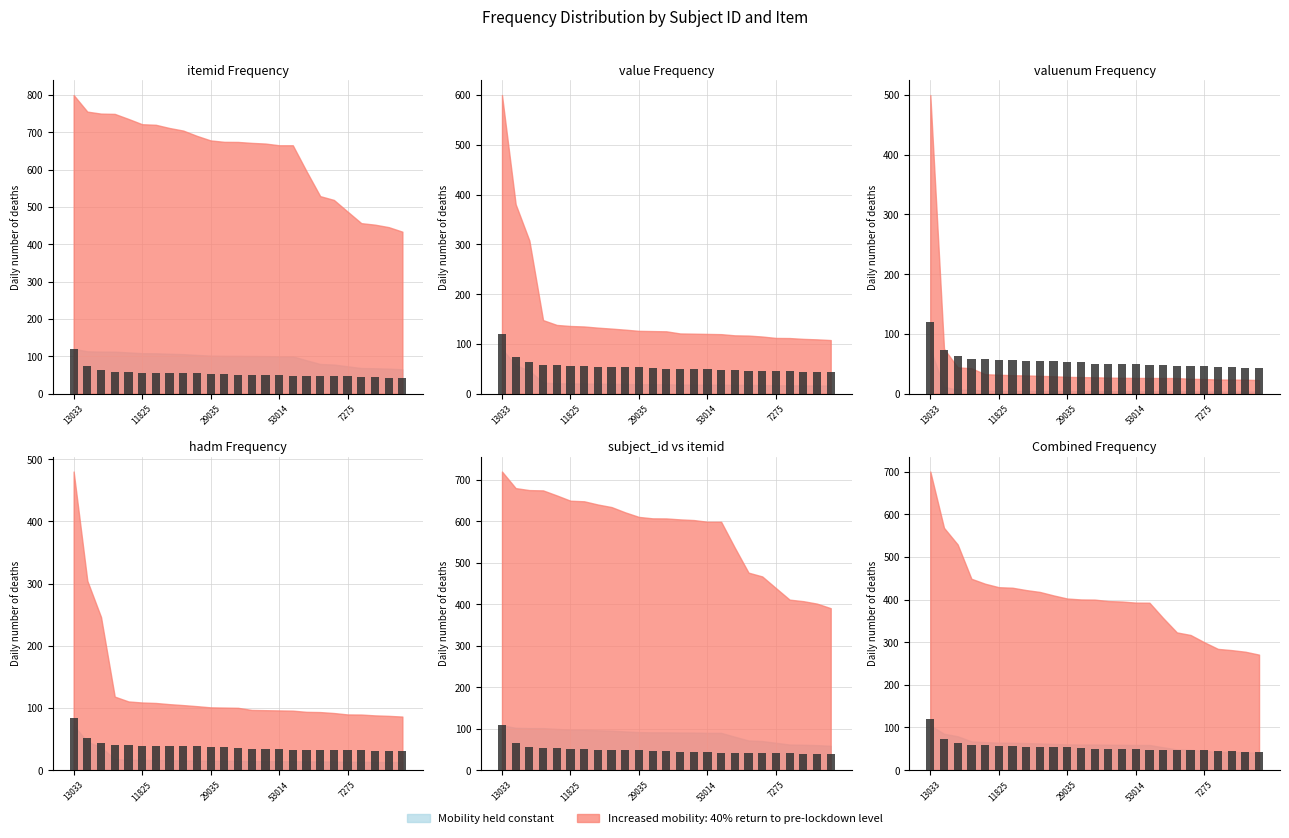

At which label does the data first exceed 50?

13033